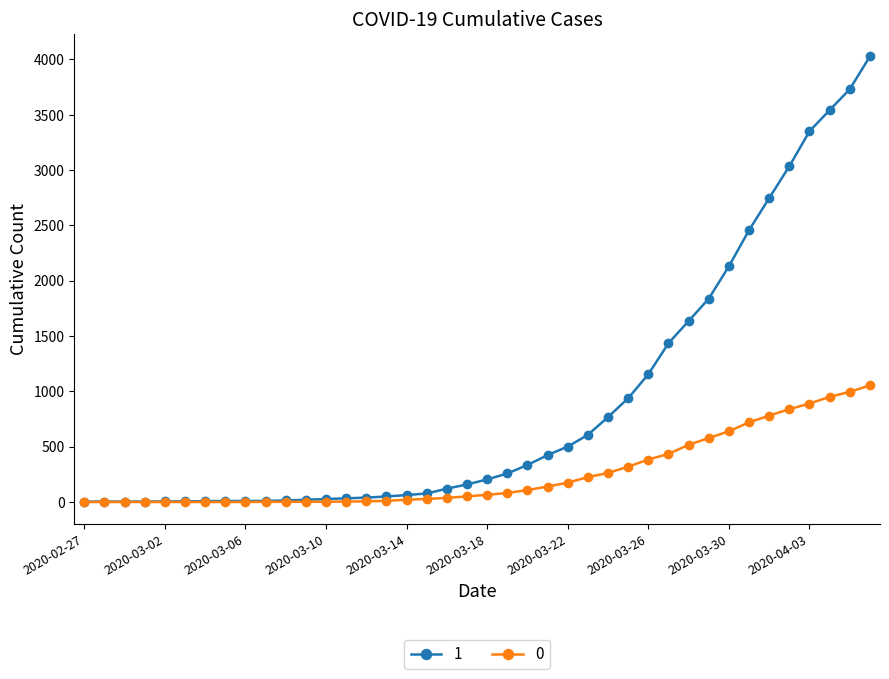

How many data points does each series have?

40